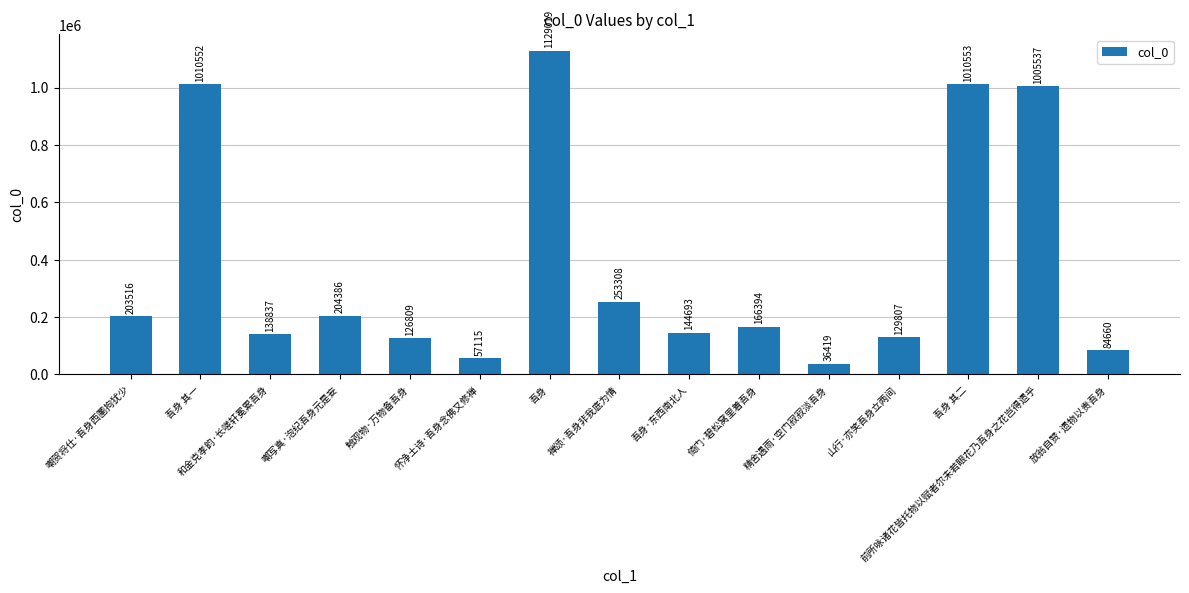

Which label corresponds to the smallest value in the chart?

精舍遇雨·空门寂寂淡吾身